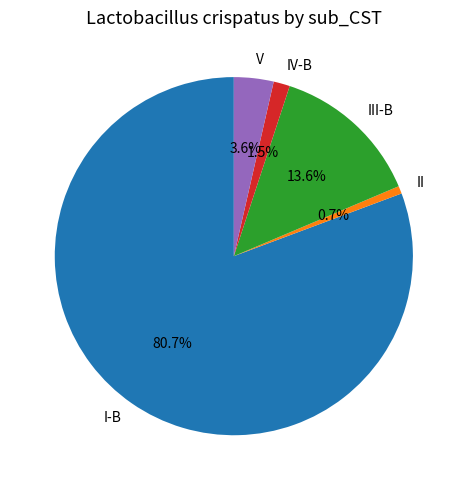

To the nearest percent, what is the difference between the largest and smallest slice percentages?

80%